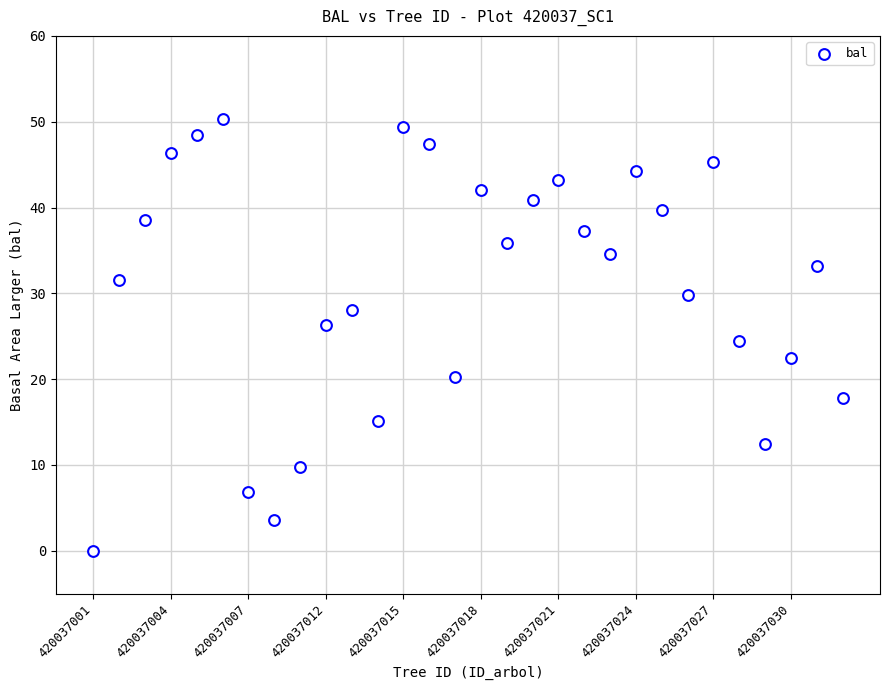

What is the range of Y values (max minus min)?

50.4